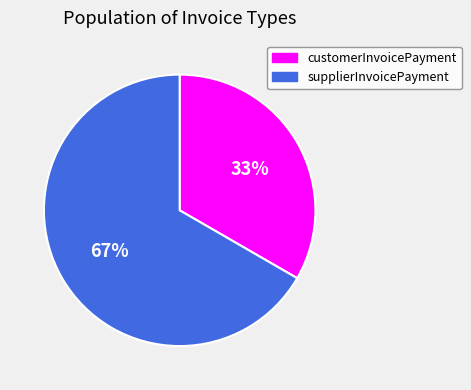

Count the number of slices in the pie.

2